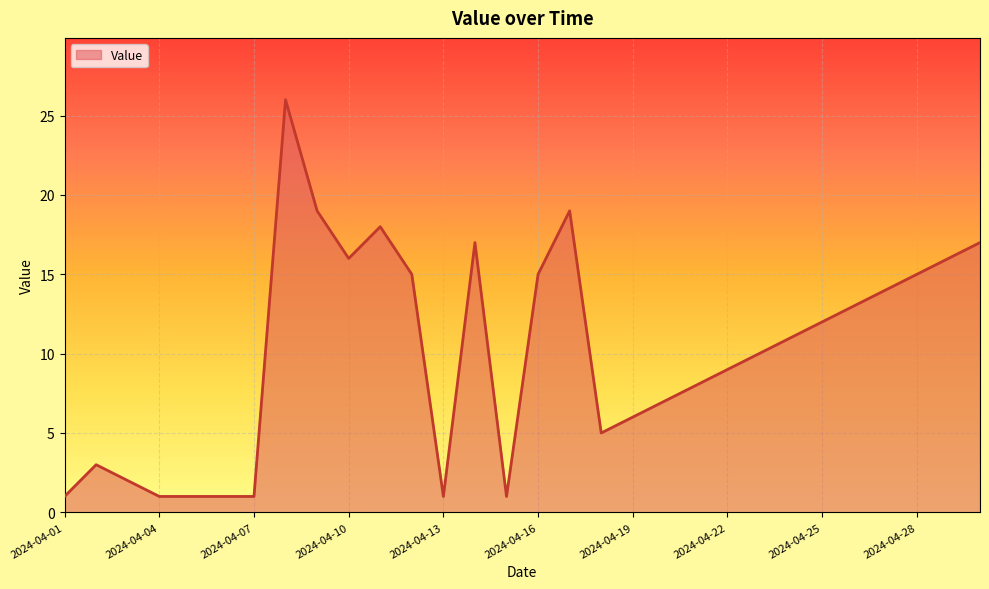

What is the greatest value displayed?

26